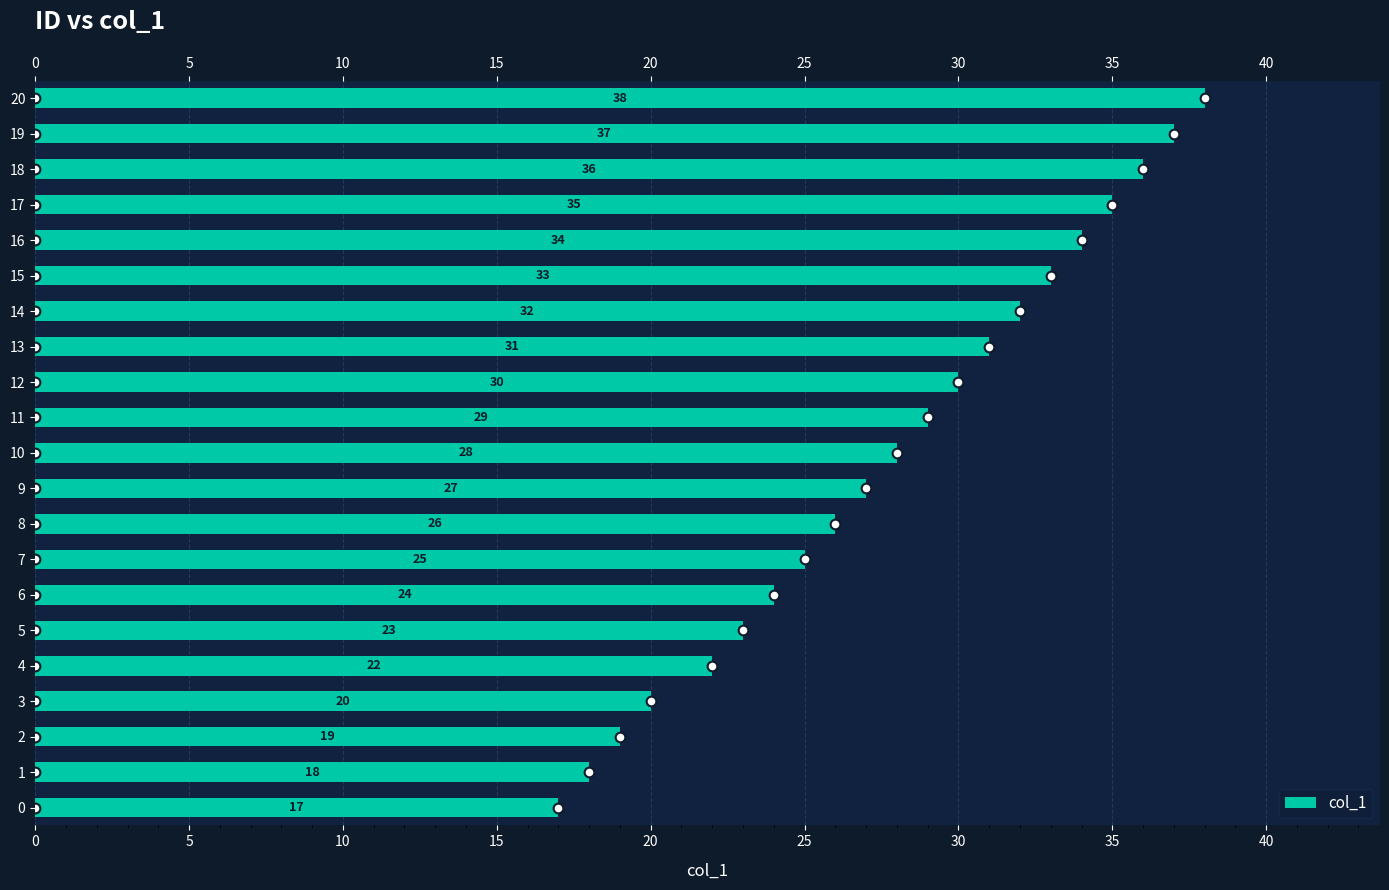

What is the minimum value shown in the chart?

17